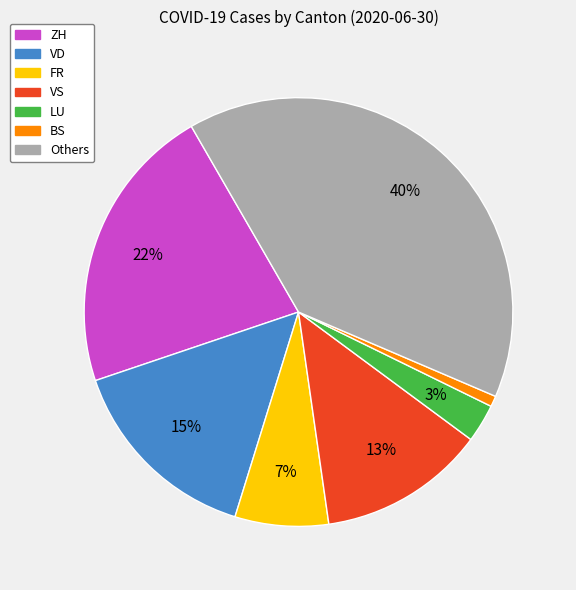

To the nearest percent, what is the difference between the largest and smallest slice percentages?

39%